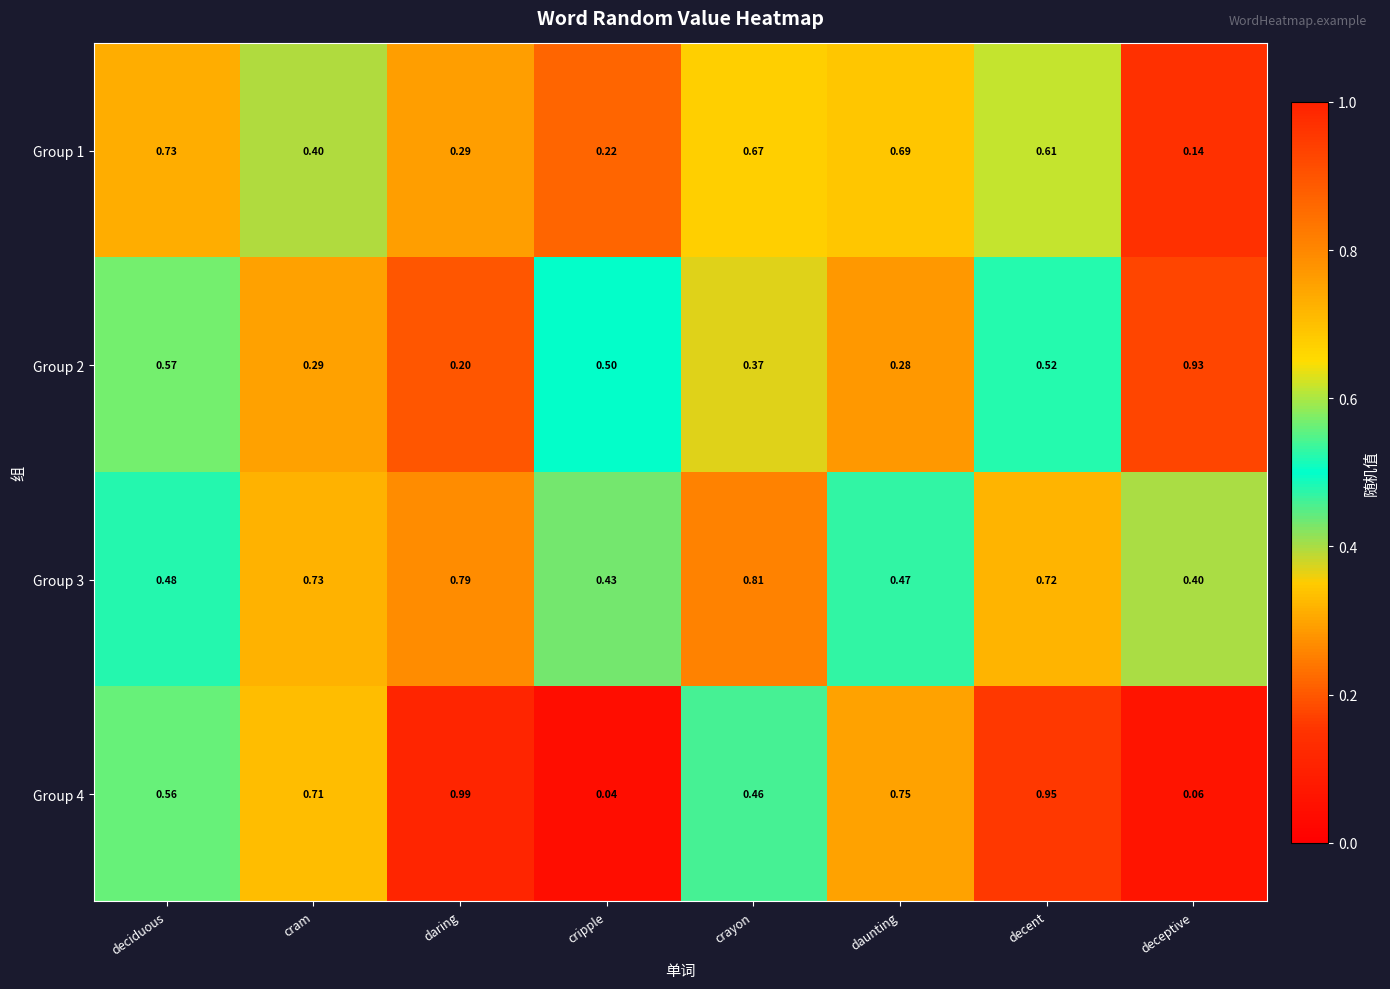

Is the value of Group 3 at cram greater than the value of Group 4 at decent?

No